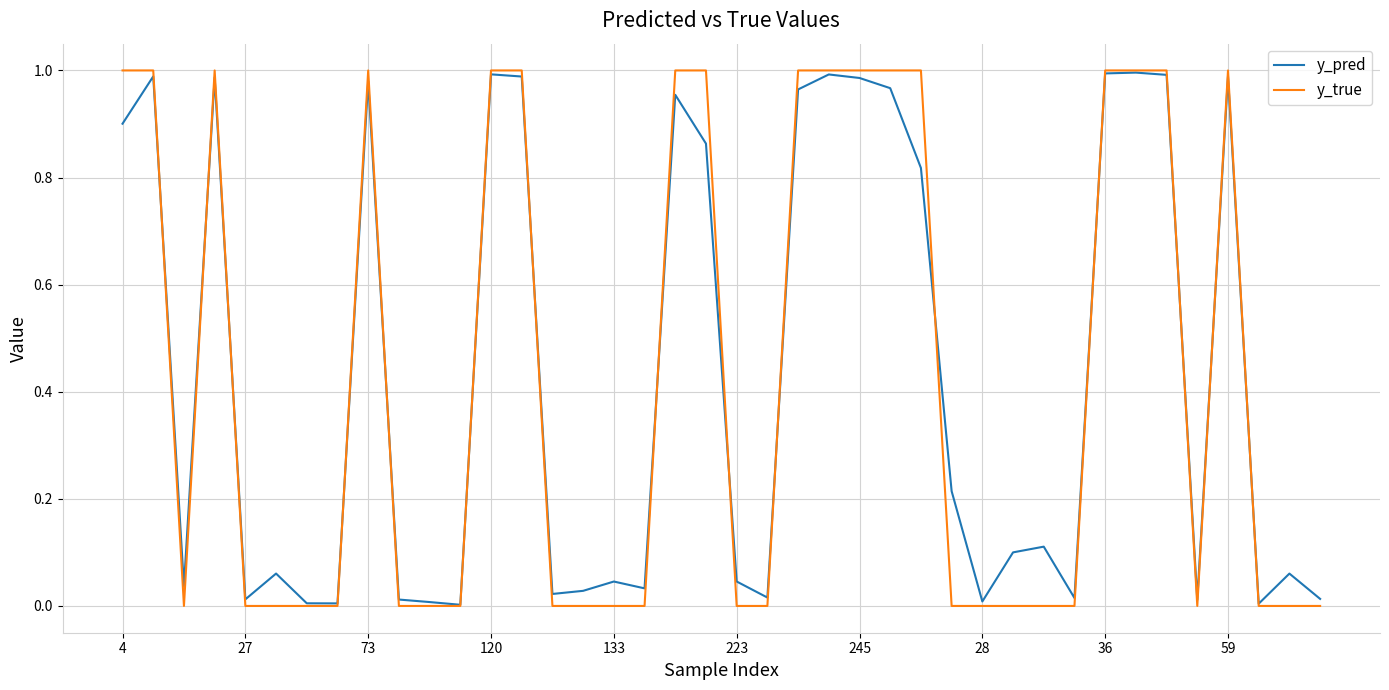

What is the sum of all y_pred values?

17.2